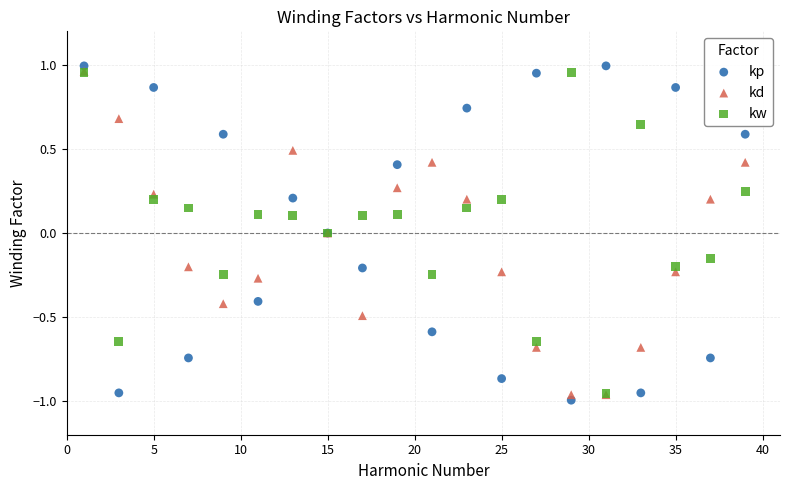

What are all the series names shown in the legend?

kp, kd, kw